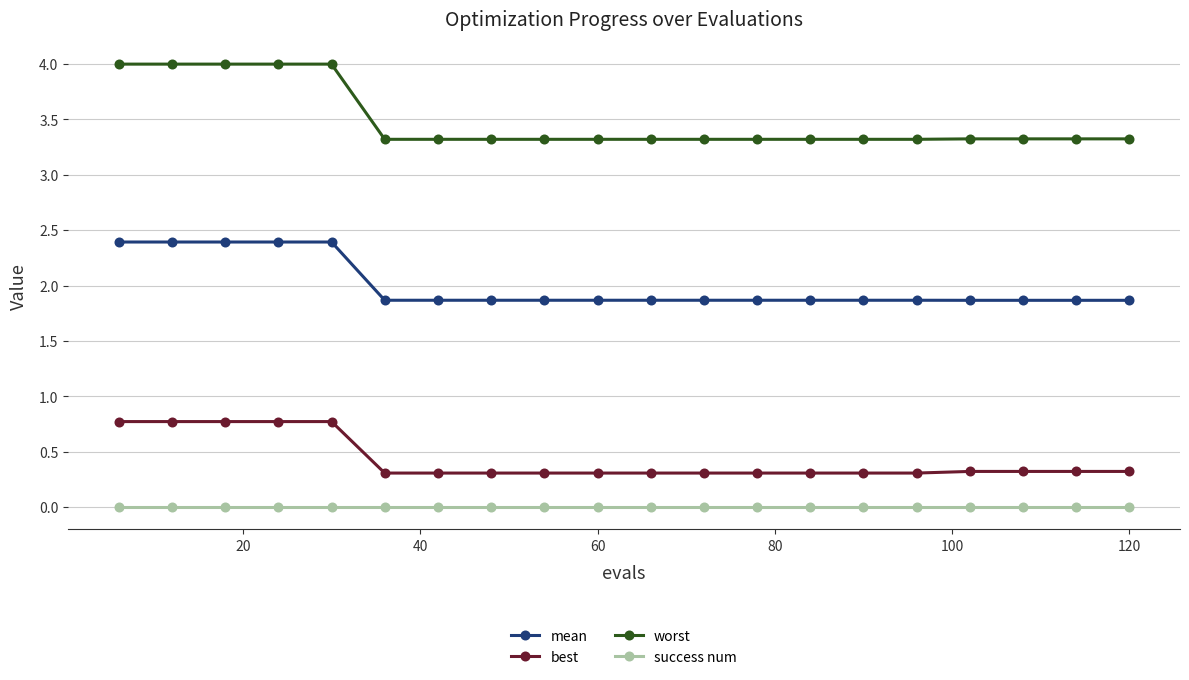

What is the sum of all worst values?

69.8